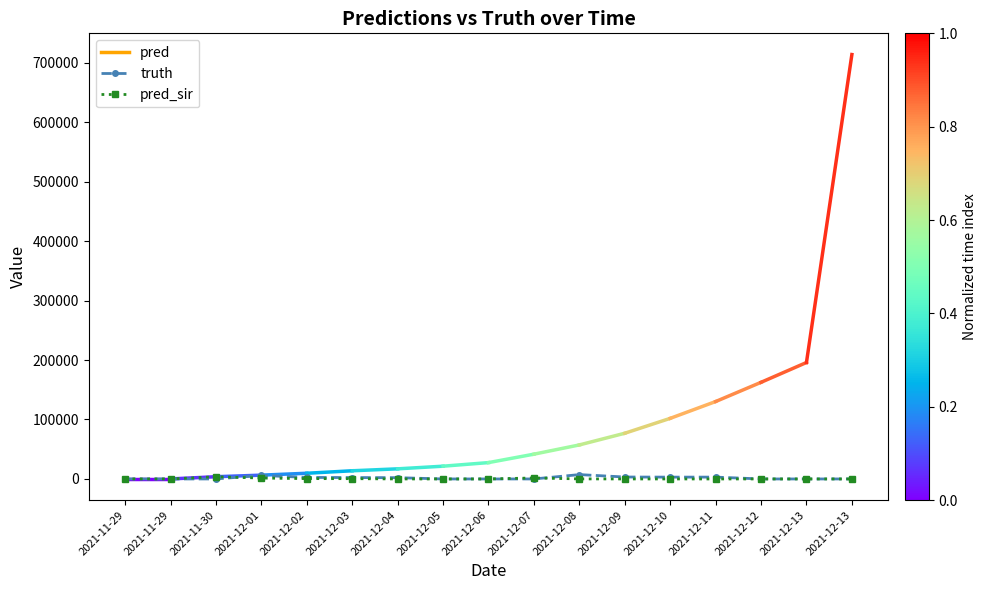

Does the chart display data point markers on the line(s)?

Yes